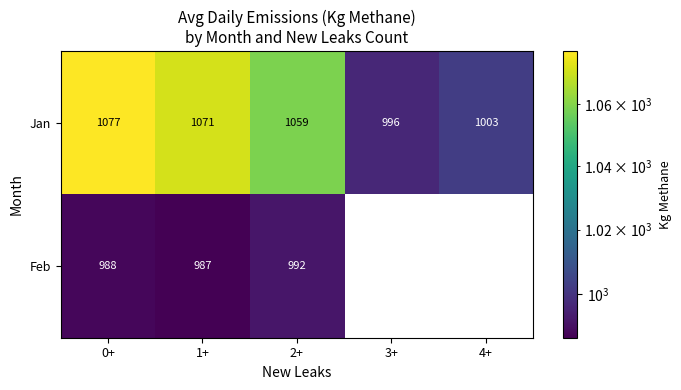

The value of Jan at 0+ is 385.0. True or false?

False